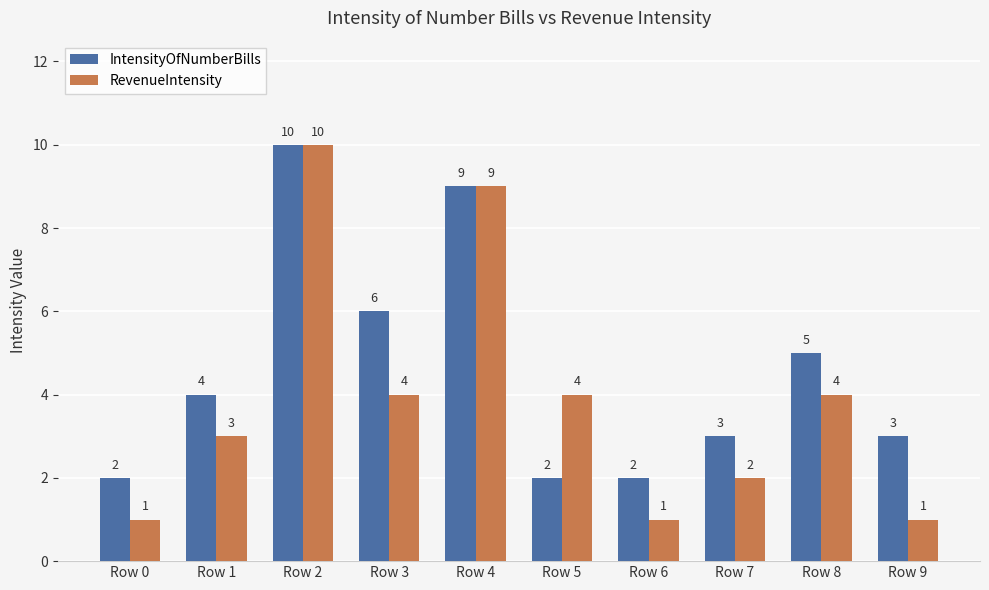

What is the difference between the highest and lowest values at Row 0?

1